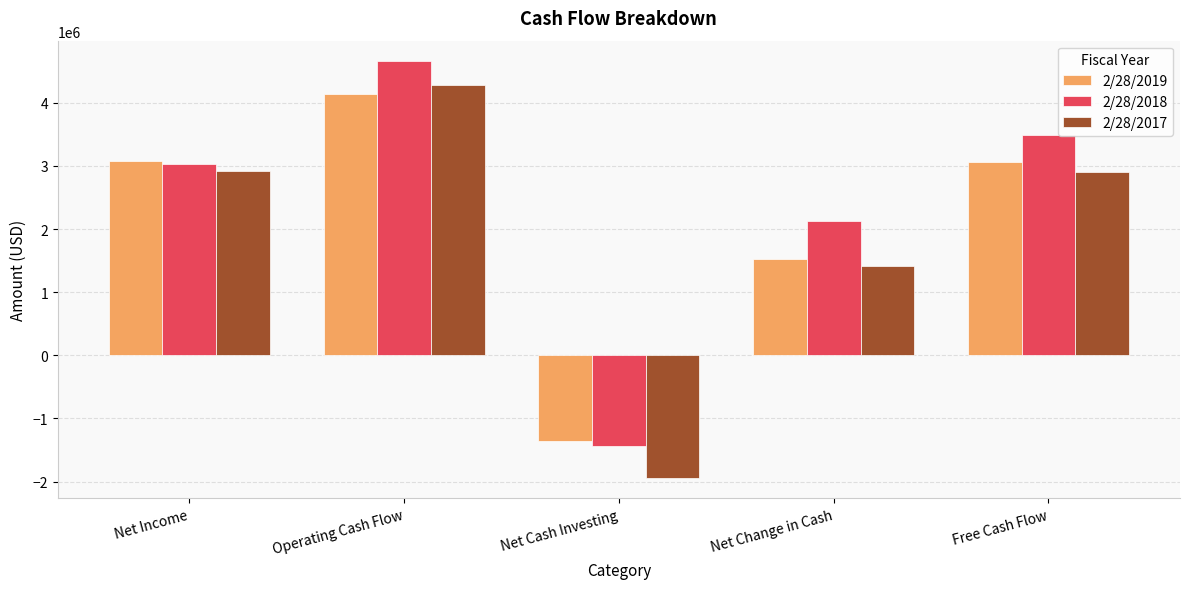

Rank the series at Operating Cash Flow from highest to lowest value.

2/28/2018, 2/28/2017, 2/28/2019